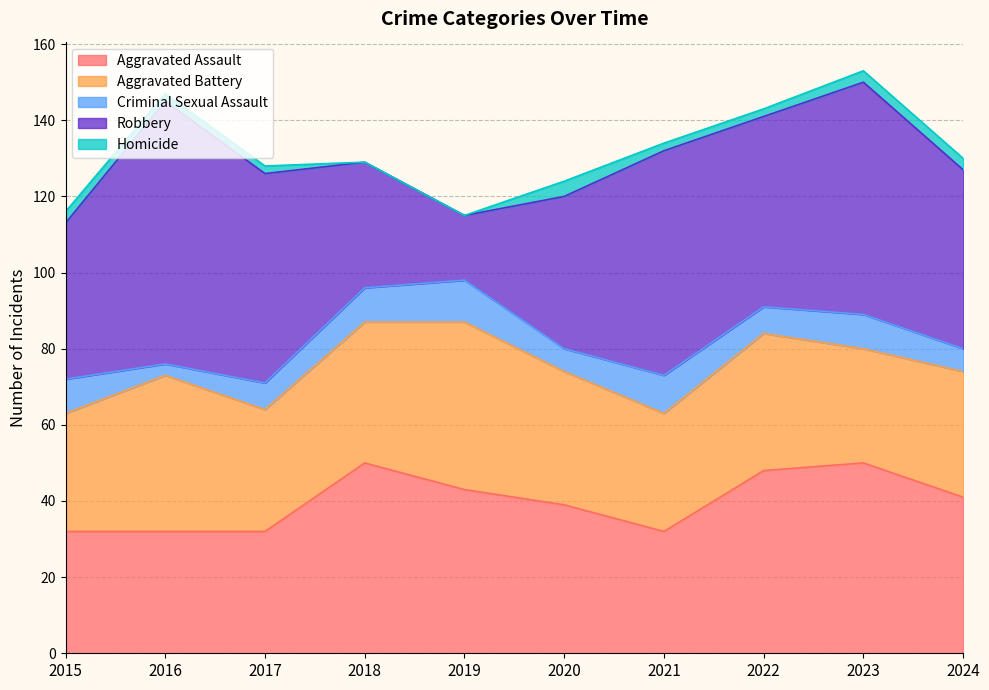

Is it true that Robbery equals 106 at 2021?

False